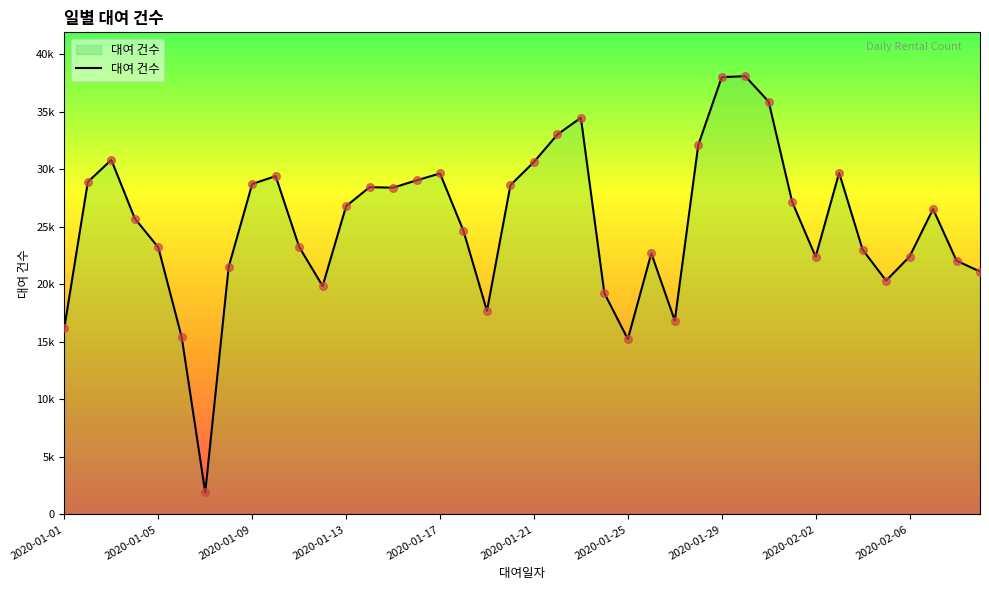

Does the chart have visible grid lines?

No